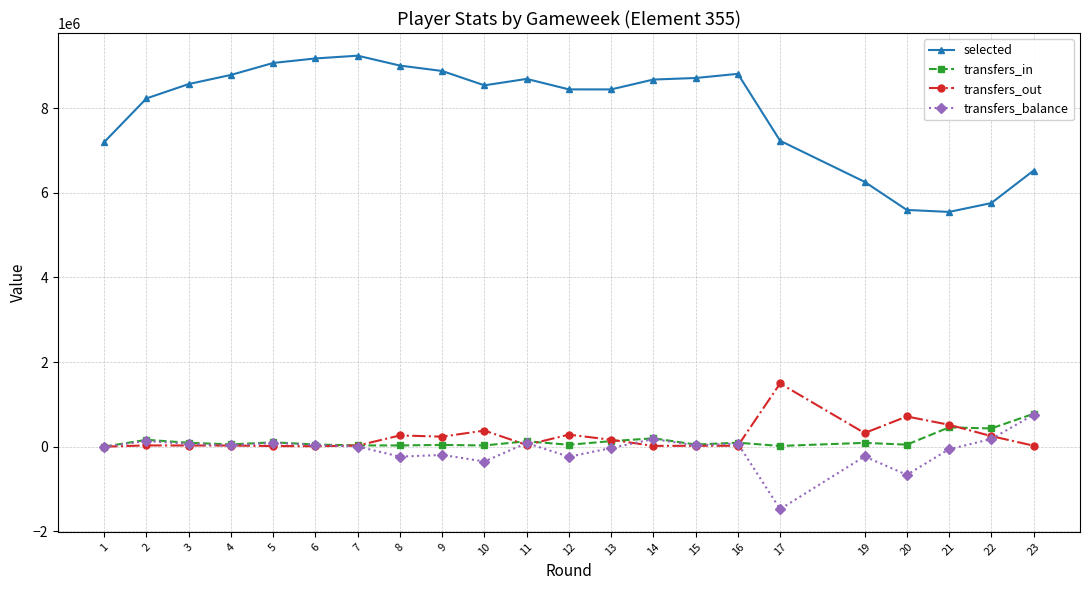

What is the value of the transfers_balance point at the 22nd from the left?

753397